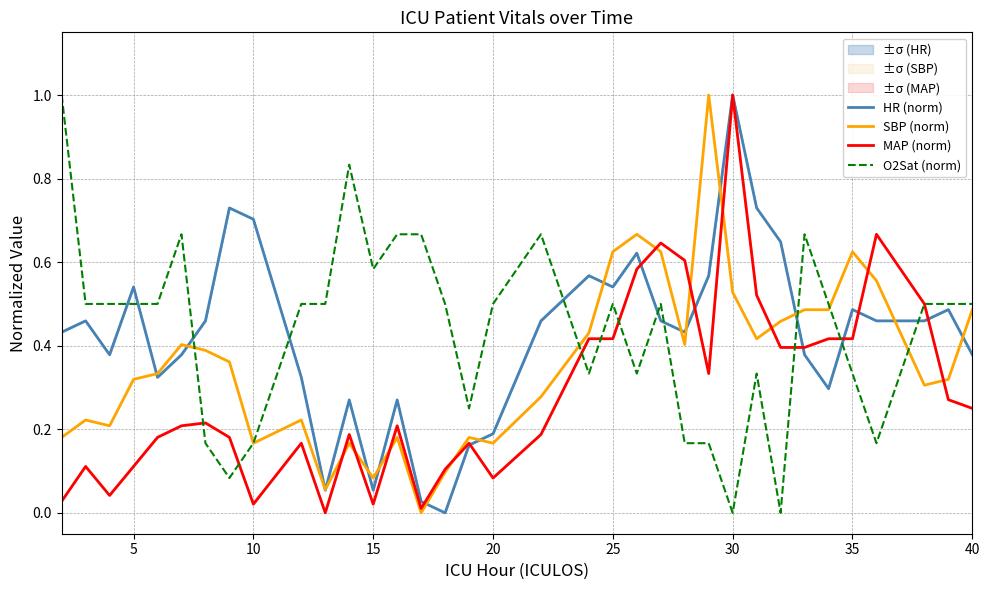

At which category is the sum across all series the highest?

30